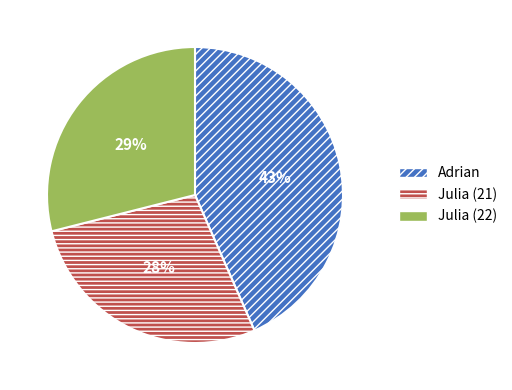

To the nearest percent, what is the combined percentage of Julia (22) and Adrian?

72%